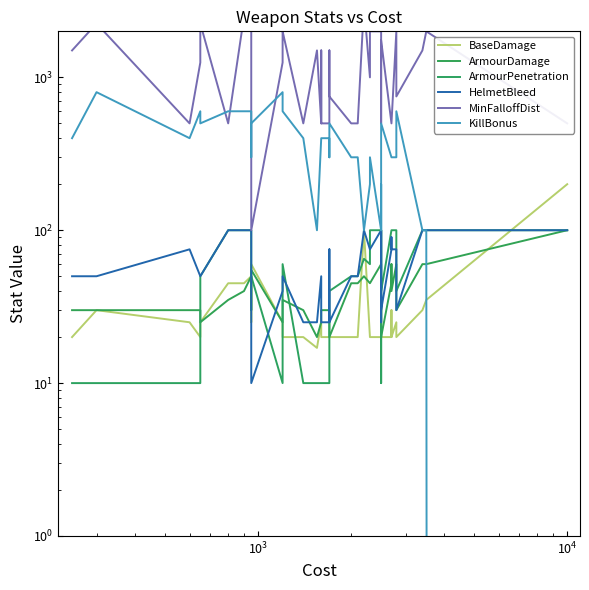

Reading right to left, extract all data points from this chart.

BaseDamage: 200	35	30	20	25	20	30	20	20	25	35	25	20	20	20	100	20	20	20	20	20	20	20	25	17	20	20	25	25	60	25	50	45	45	25	20	25	30	30	20
ArmourDamage: 100	60	60	30	60	40	60	45	20	60	60	60	60	45	45	50	45	45	20	20	30	30	30	25	20	30	35	25	25	55	30	50	40	35	25	30	30	30	30	30
ArmourPenetration: 100	100	100	40	100	100	100	100	40	100	100	10	100	100	60	65	50	50	40	10	10	10	10	10	10	10	60	10	10	50	100	100	100	100	50	10	10	10	10	10
HelmetBleed: 100	100	100	30	75	75	90	75	30	90	100	25	100	75	75	100	50	50	25	75	25	25	25	50	25	25	50	50	40	10	90	100	100	100	50	50	75	50	50	50
MinFalloffDist: 500	2000	1500	750	2000	500	500	500	1750	500	500	2000	2000	2000	1000	3000	500	500	750	1500	500	500	1500	500	1500	500	2000	2250	1250	100	2500	2500	2500	500	2250	1250	500	2250	2250	1500
KillBonus: 0	100	100	600	300	300	300	300	500	300	100	200	100	300	200	100	300	300	500	300	400	400	400	400	100	400	600	800	800	500	300	600	600	600	500	600	400	800	800	400